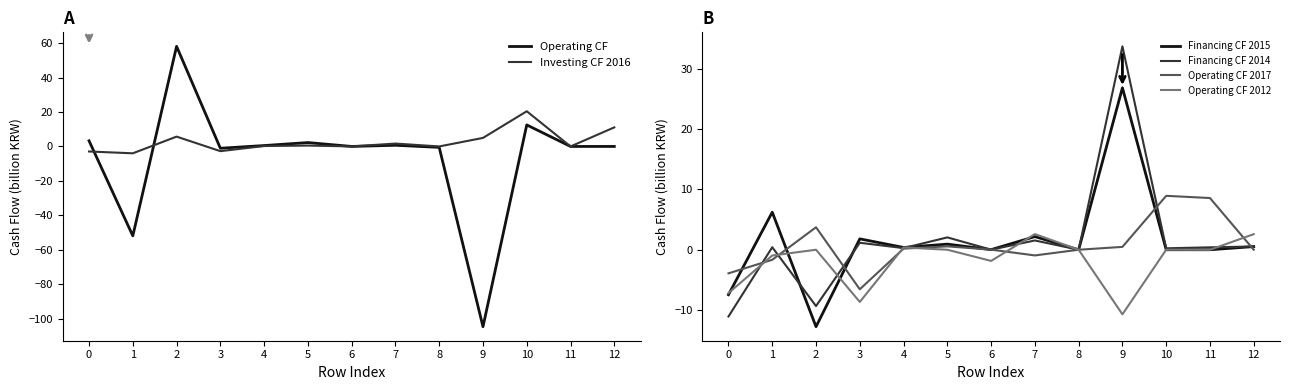

Where is the first local minimum for Investing CF 2016?

1